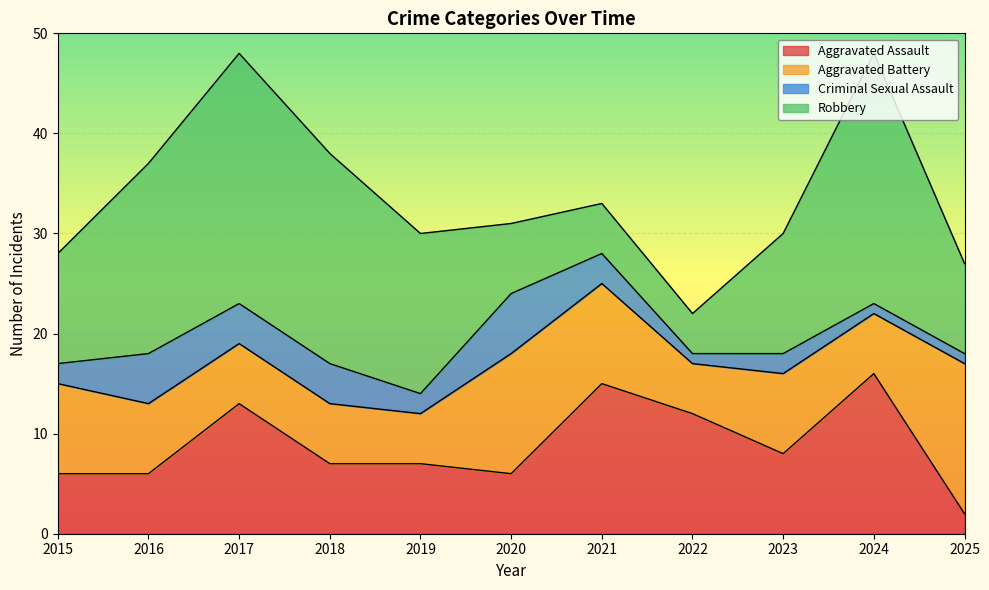

At how many categories does at least one series exceed 10?

11